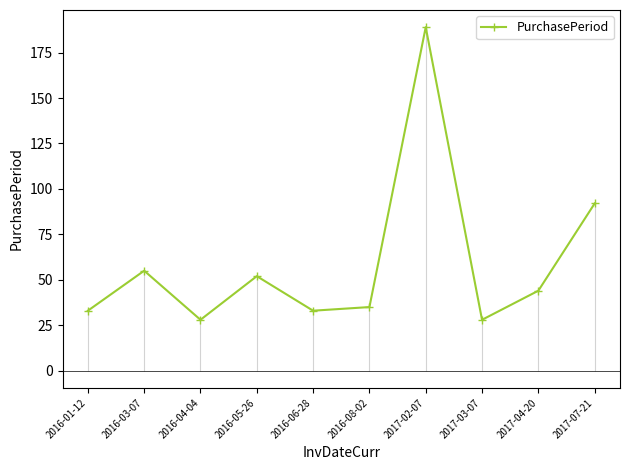

Reading left to right, extract all data points from this chart.

33	55	28	52	33	35	189	28	44	92